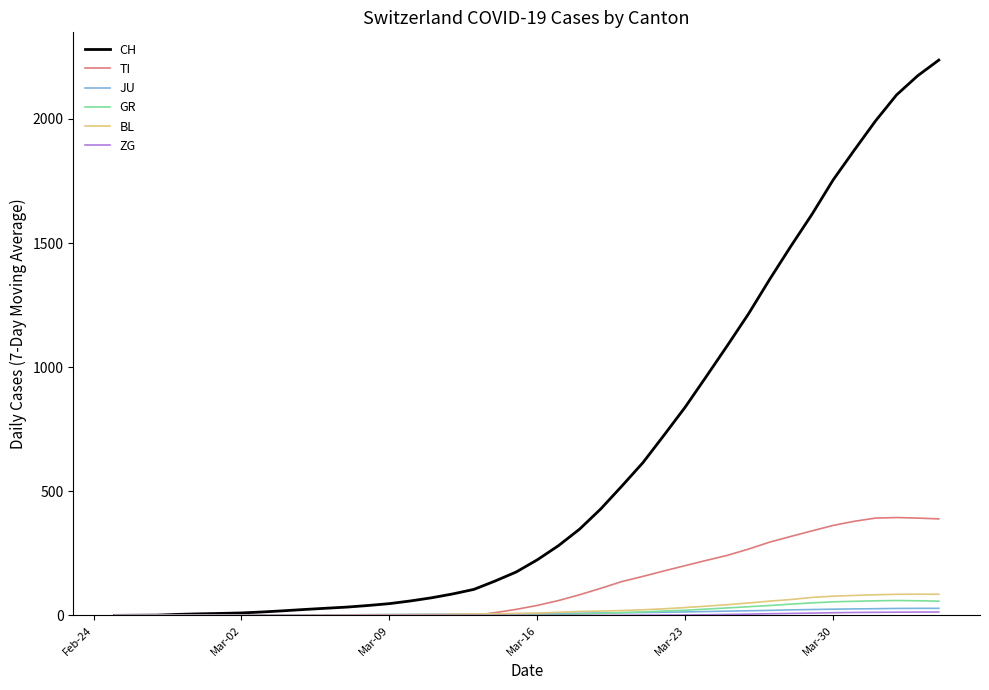

Which series has the largest range (max minus min)?

CH